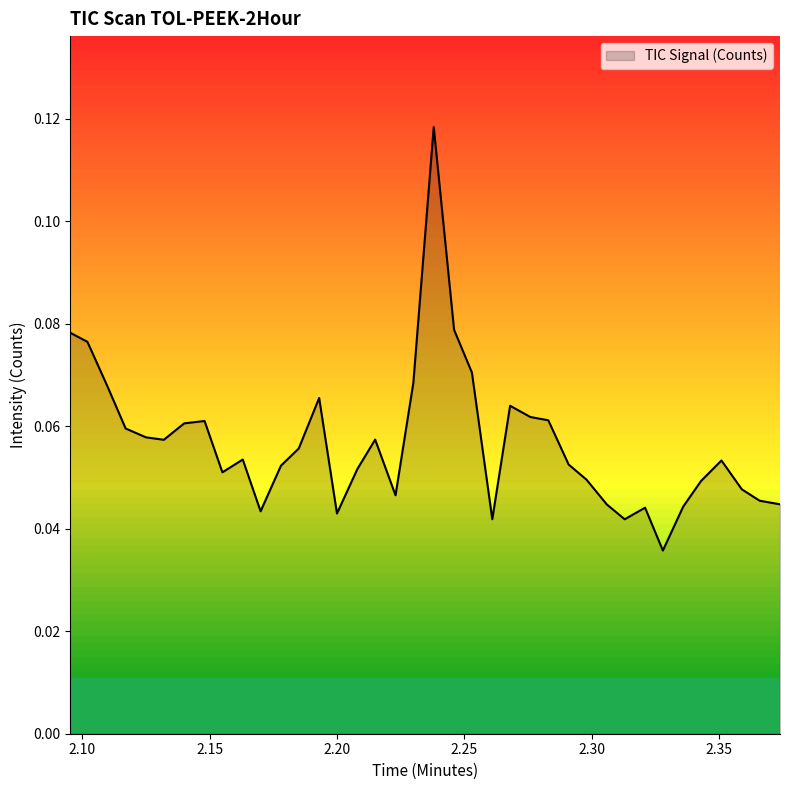

How many values are between 0 and 1?

38